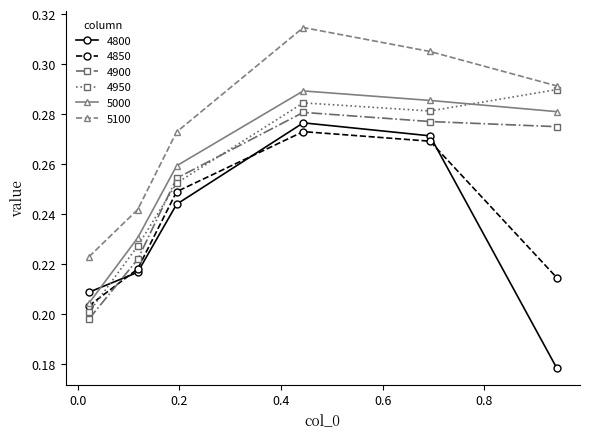

At how many categories does at least one series exceed 0?

6